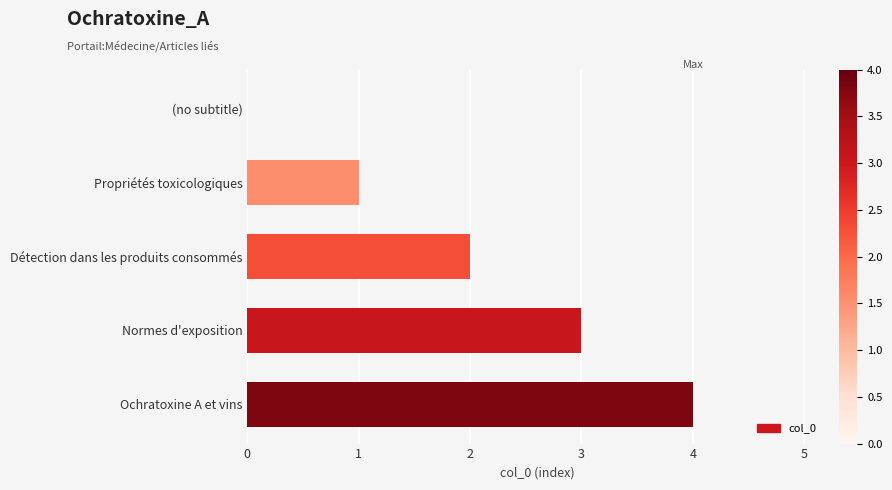

Does the chart contain stacked bars?

No